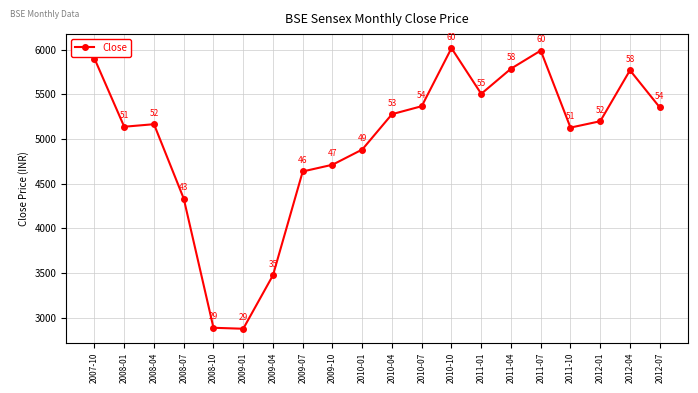

Which category has the lowest value across all series?

2009-01